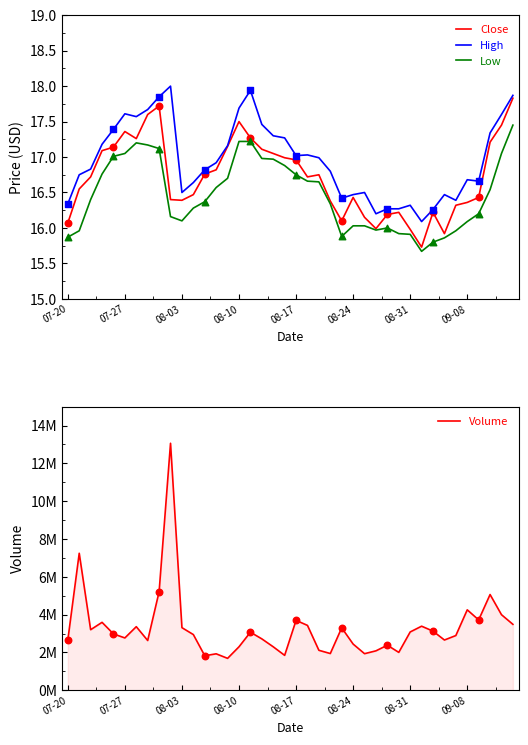

Which series has the largest total across all categories?

Volume